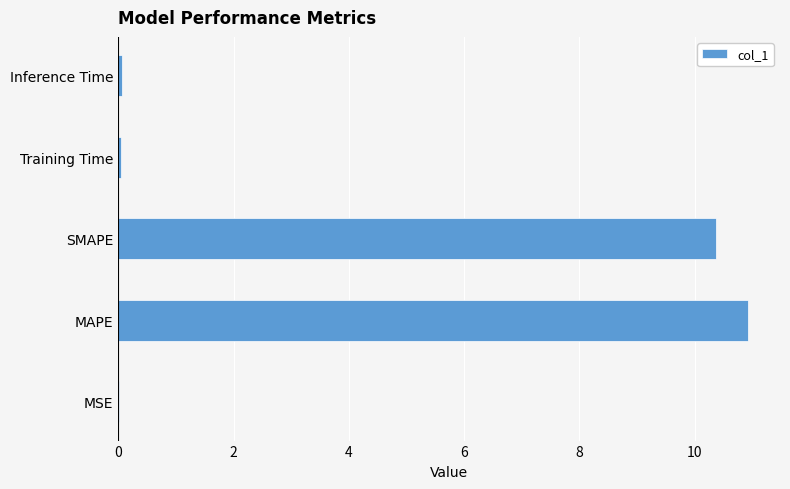

What is the sum of all values?

21.4